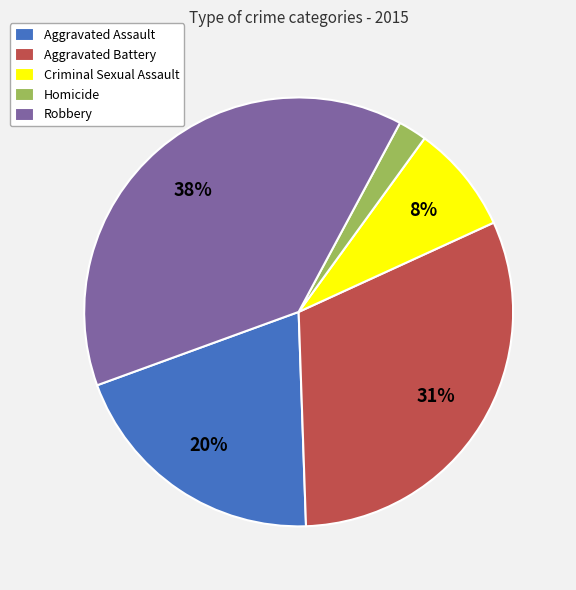

To the nearest percent, what is the difference between the Robbery and Homicide slice percentages?

36%